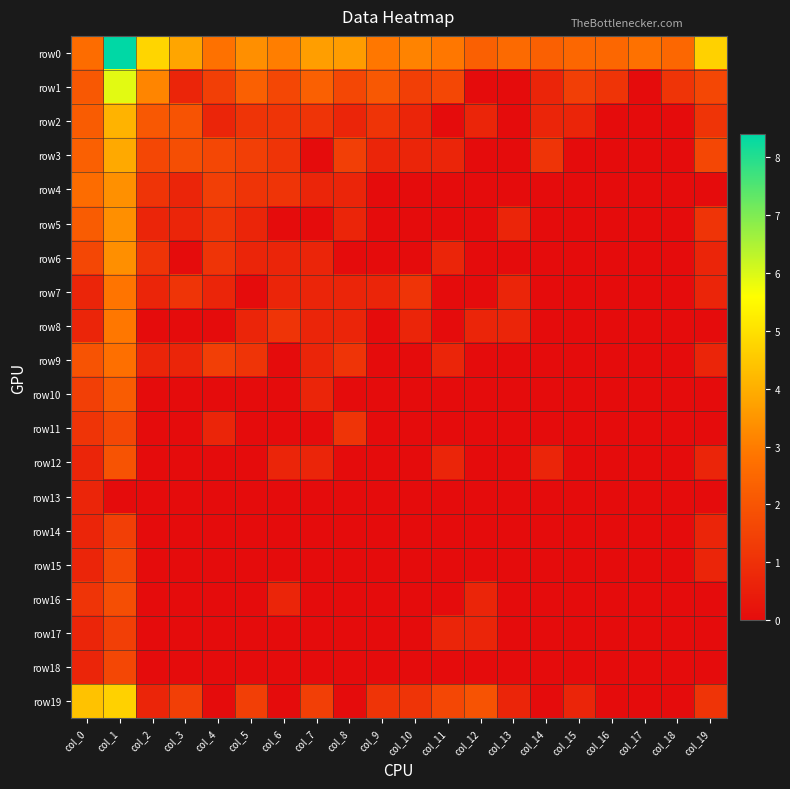

Count the number of data series in this chart.

20